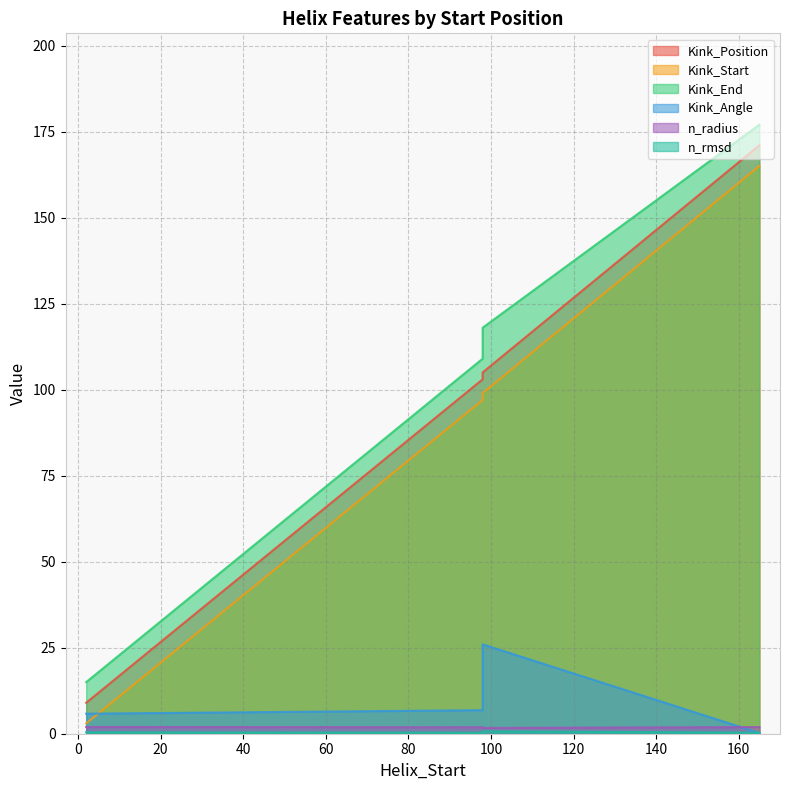

Between 98 and 98, which is larger?

98